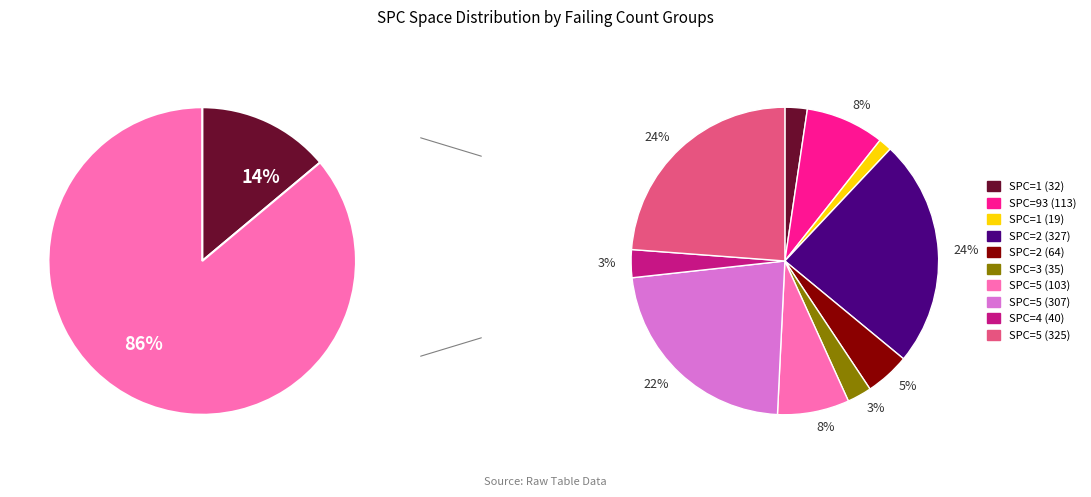

How many segments does this pie chart have?

10